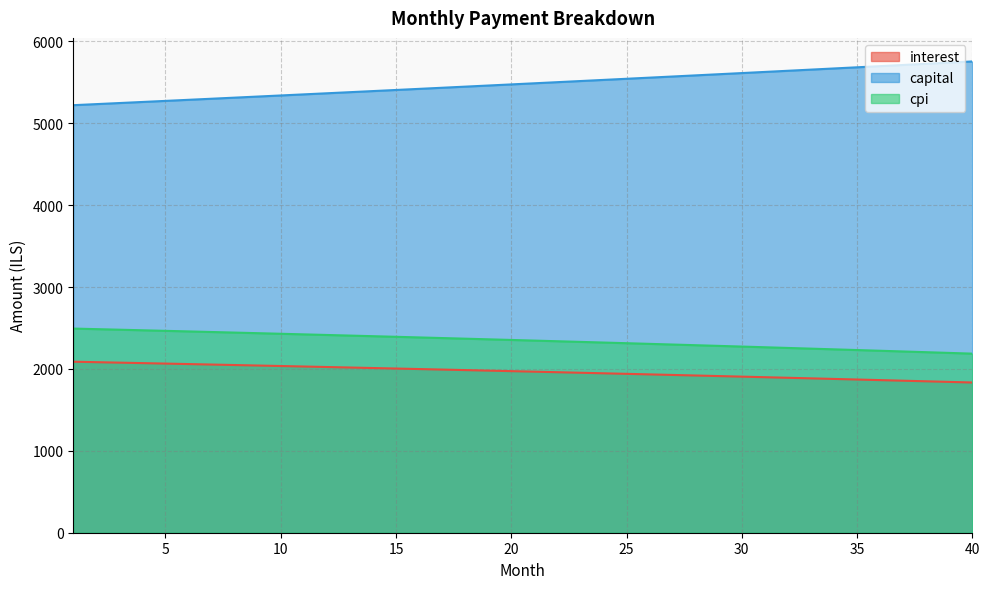

Reading right to left, transcribe all the data shown in this chart.

interest: 40=1834.5	39=1841.9	38=1849.2	37=1856.5	36=1863.8	35=1871.0	34=1878.1	33=1885.2	32=1892.3	31=1899.3	30=1906.2	29=1913.2	28=1920.0	27=1926.8	26=1933.6	25=1940.3	24=1947.0	23=1953.7	22=1960.2	21=1966.8	20=1973.3	19=1979.8	18=1986.2	17=1992.5	16=1998.8	15=2005.1	14=2011.4	13=2017.6	12=2023.7	11=2029.8	10=2035.9	9=2041.9	8=2047.9	7=2053.8	6=2059.7	5=2065.6	4=2071.4	3=2077.1	2=2082.9	1=2088.5
capital: 40=5755.4	39=5741.0	38=5726.7	37=5712.4	36=5698.2	35=5684.0	34=5669.8	33=5655.7	32=5641.6	31=5627.5	30=5613.4	29=5599.5	28=5585.5	27=5571.6	26=5557.7	25=5543.8	24=5530.0	23=5516.2	22=5502.4	21=5488.7	20=5475.0	19=5461.4	18=5447.8	17=5434.2	16=5420.6	15=5407.1	14=5393.6	13=5380.2	12=5366.8	11=5353.4	10=5340.0	9=5326.7	8=5313.4	7=5300.2	6=5286.9	5=5273.8	4=5260.6	3=5247.5	2=5234.4	1=5221.4
cpi: 40=2187.0	39=2195.9	38=2204.8	37=2213.6	36=2222.3	35=2231.0	34=2239.6	33=2248.1	32=2256.6	31=2265.1	30=2273.4	29=2281.8	28=2290.1	27=2298.3	26=2306.4	25=2314.5	24=2322.6	23=2330.6	22=2338.5	21=2346.4	20=2354.3	19=2362.0	18=2369.8	17=2377.4	16=2385.1	15=2392.6	14=2400.2	13=2407.6	12=2415.0	11=2422.4	10=2429.7	9=2437.0	8=2444.2	7=2451.3	6=2458.4	5=2465.5	4=2472.5	3=2479.4	2=2486.3	1=2493.2